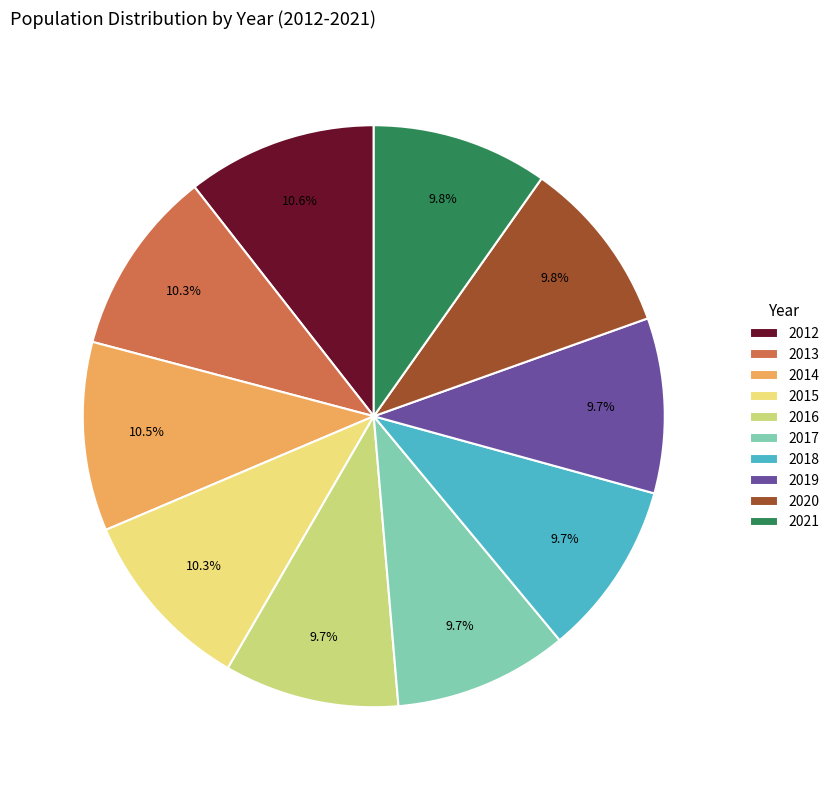

What is the total percentage of 2016 and 2018?

19.4%